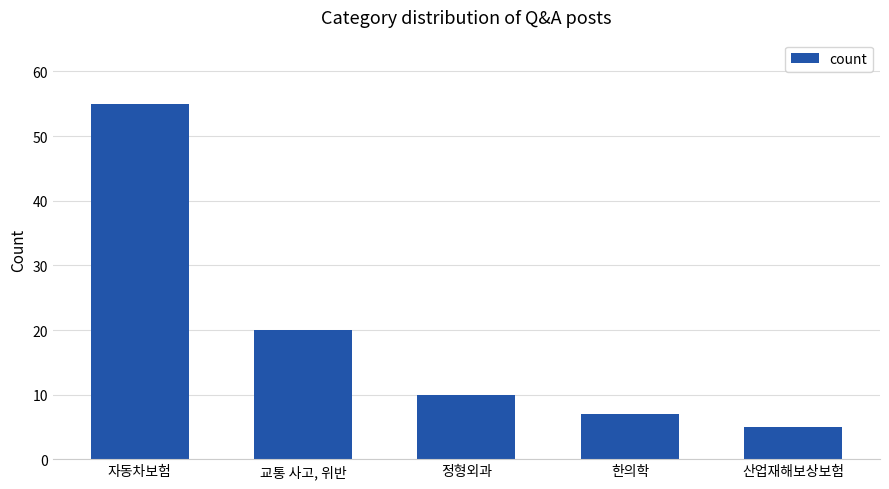

How many data points are less than 10?

2